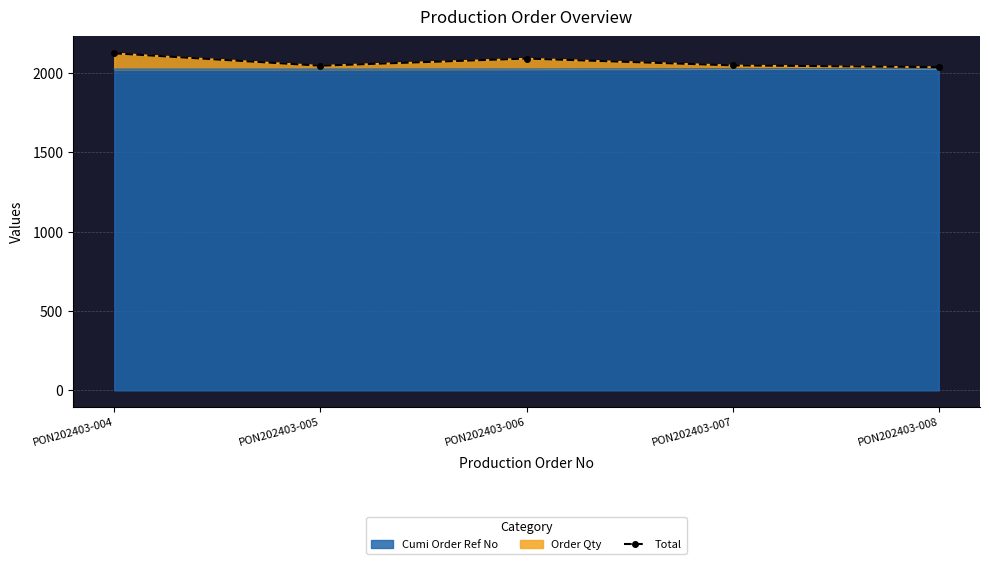

What value does the data have at PON202403-007, to the nearest 10?

2050